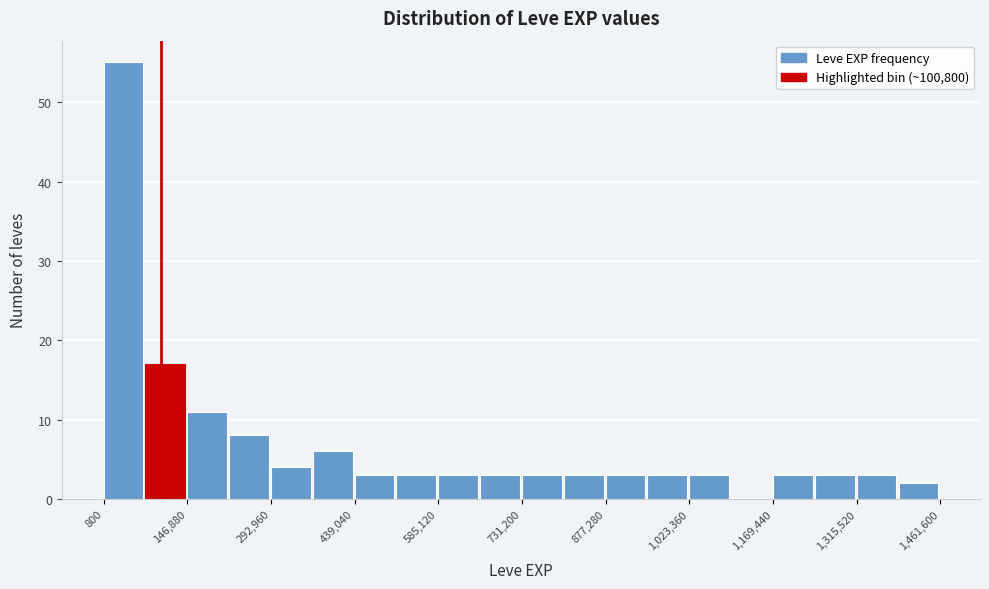

Read against the x-axis, roughly where is the centre of the tallest bar?

40000